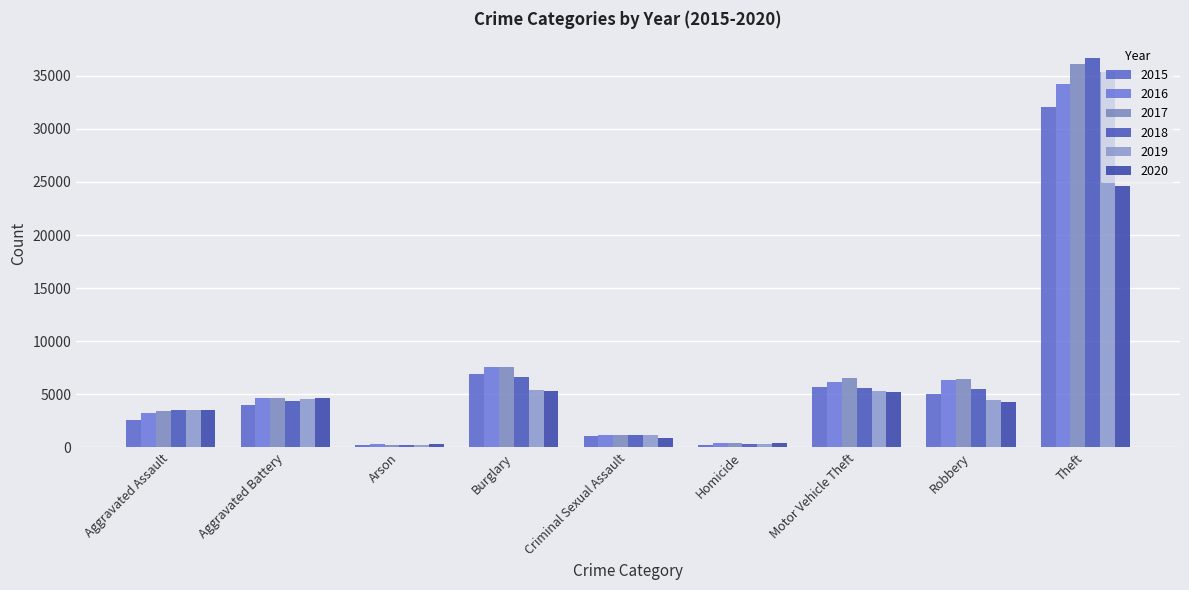

How many data points does each series have?

9